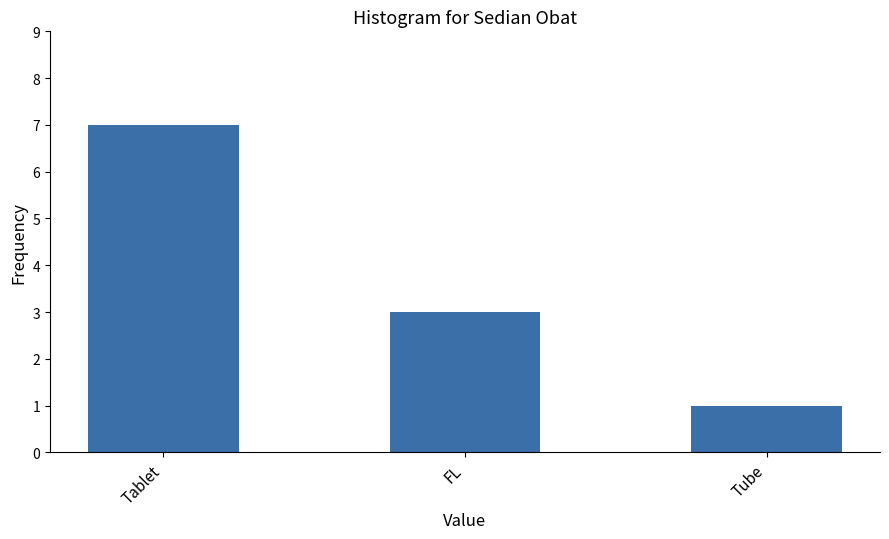

Approximately how many times larger is the value at Tube compared to Tablet?

0.1